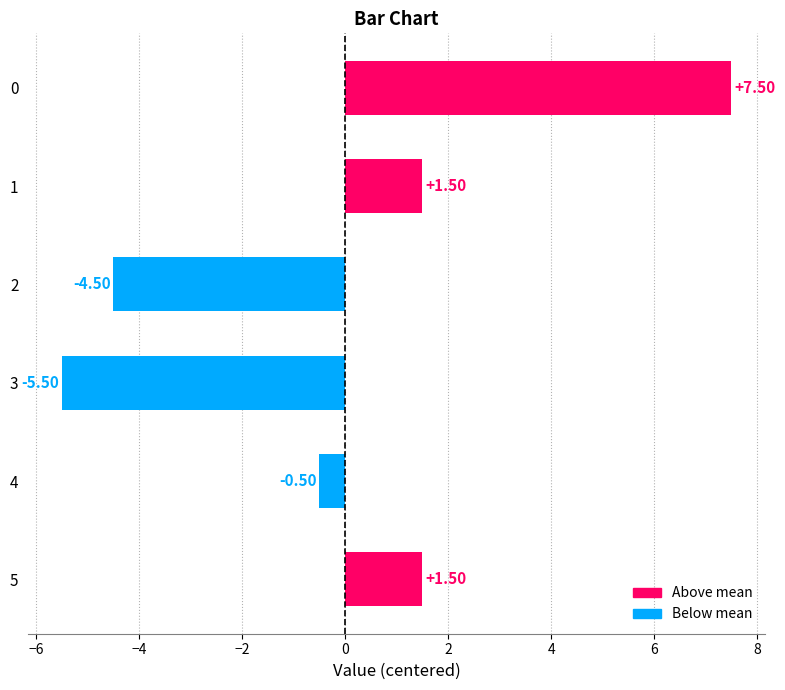

What is the change in value from 0 to 2?

-12.0